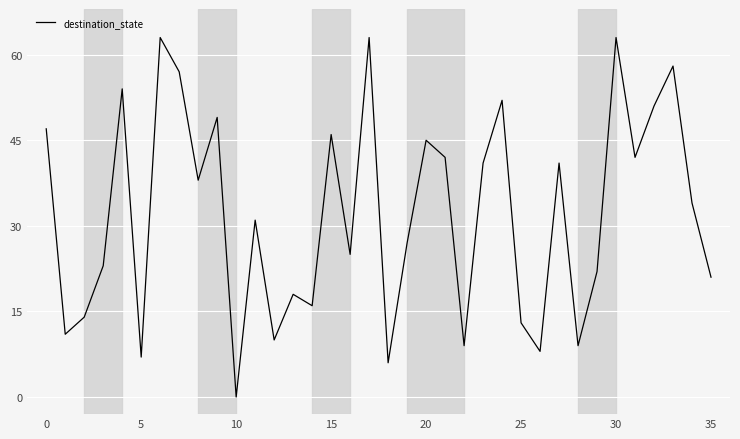

What is the sum of all values?

1156